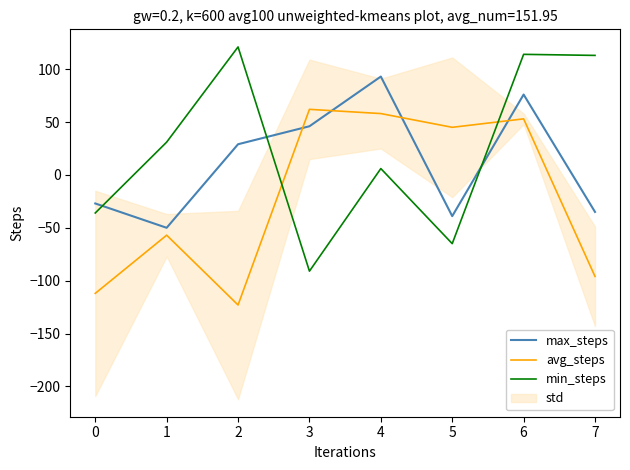

What value does the avg_steps series have at 0?

-112